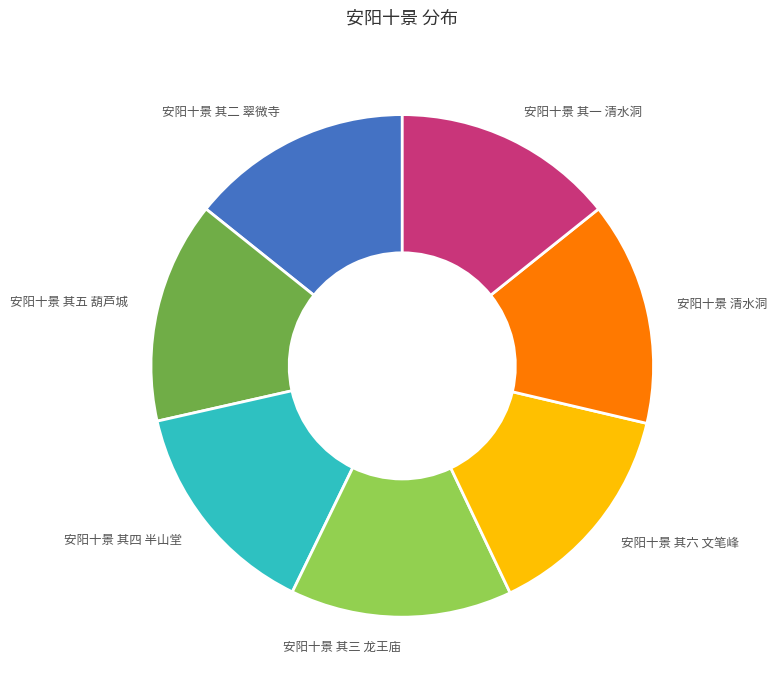

Is it true that 安阳十景 其四 半山堂 is 14% of the pie?

True